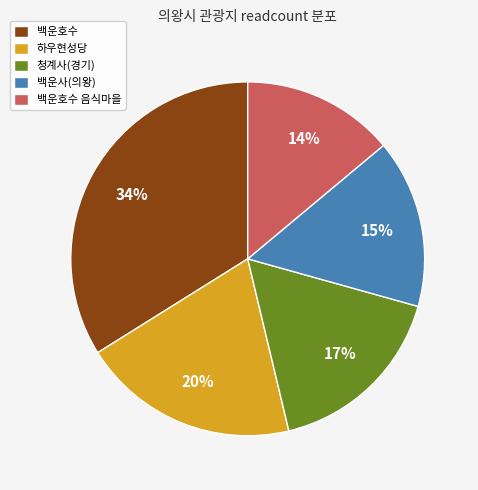

To the nearest percent, what is the average slice percentage?

20%